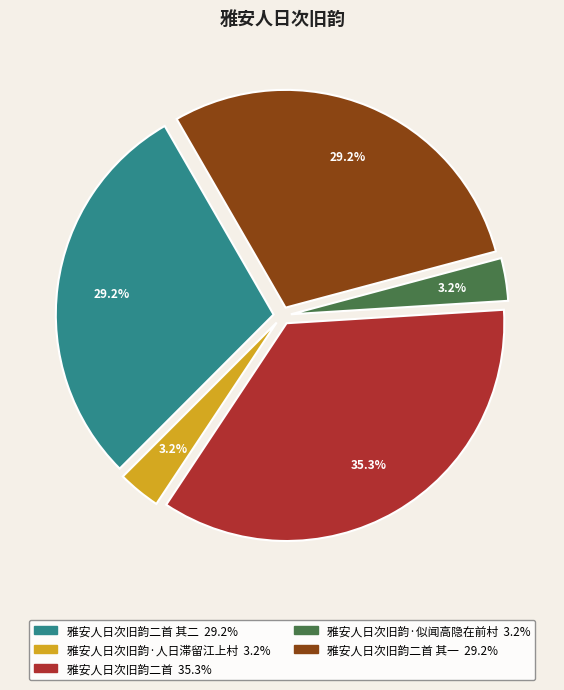

Is there a majority slice in this chart?

No